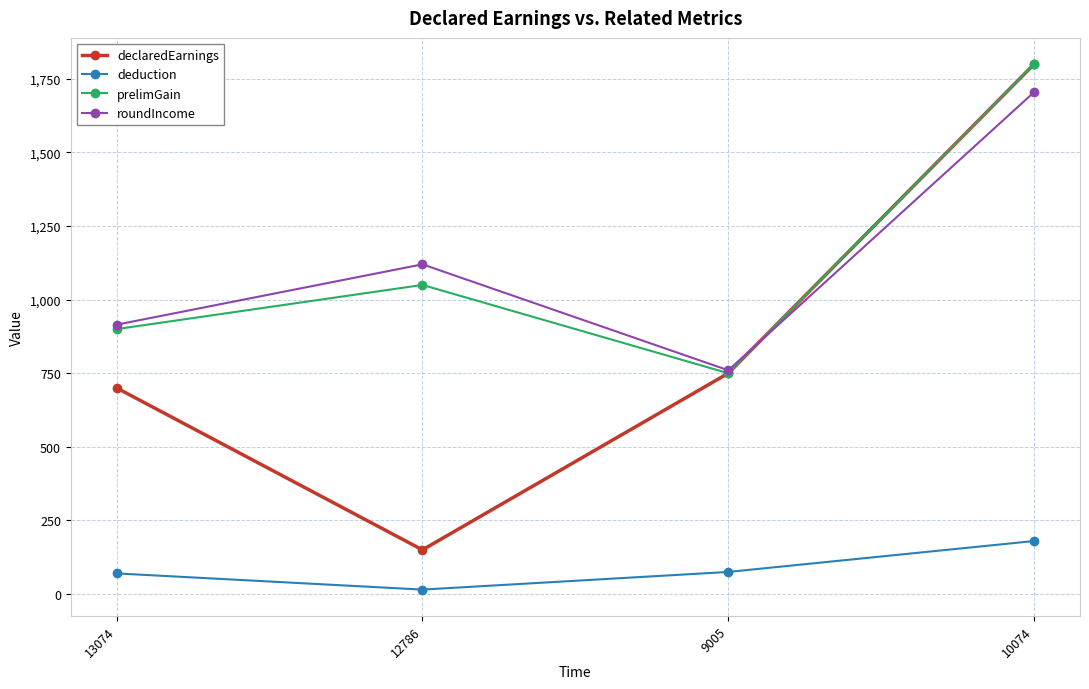

In deduction, how many points are lower than both neighbors (excluding endpoints)?

1